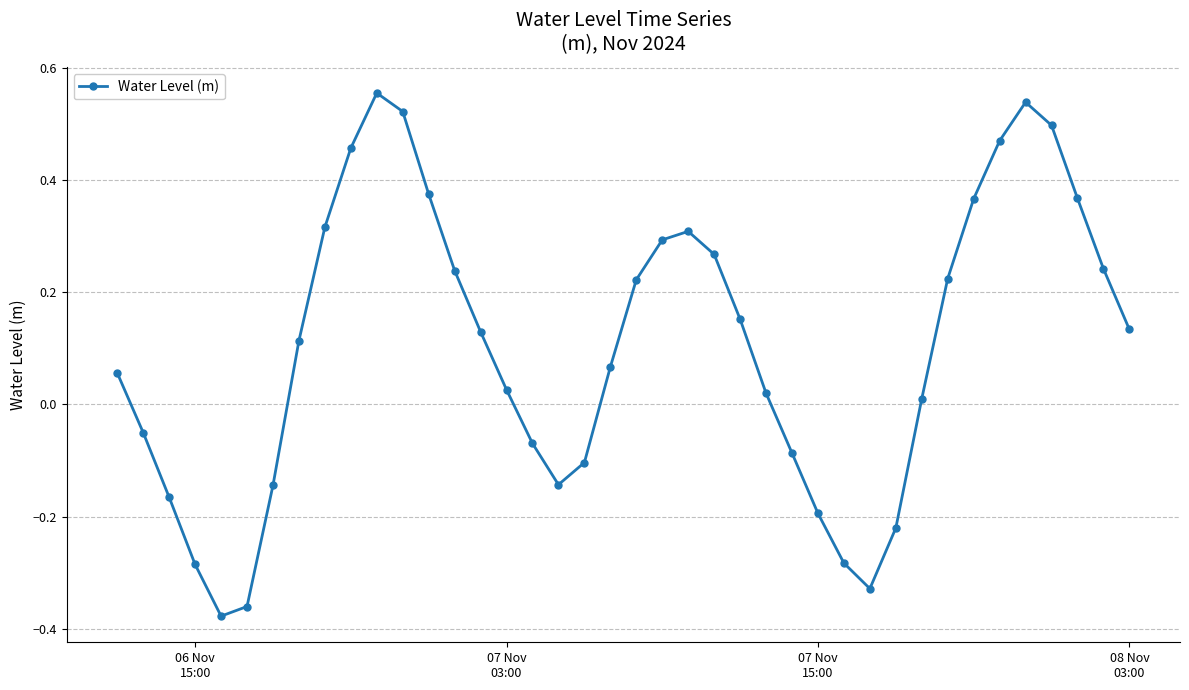

What is the difference between the maximum and minimum values?

0.9